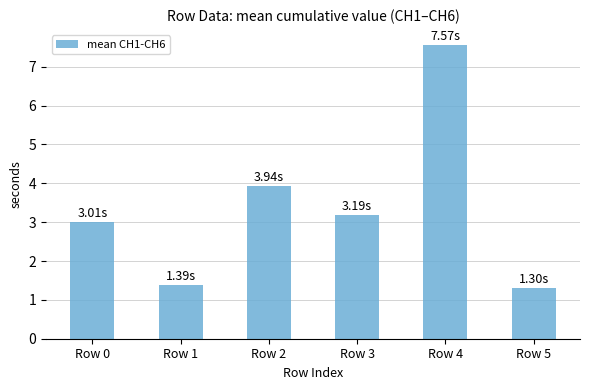

True or false: the data shows 3.0 at Row 0.

True